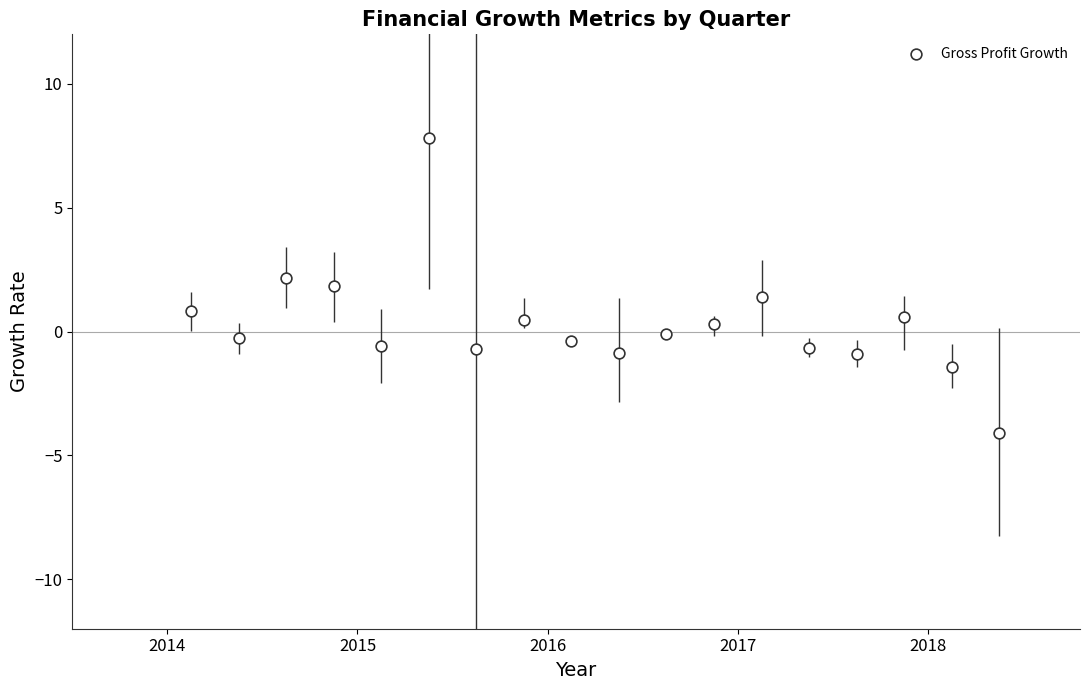

What is the range of X values (max minus min)?

4.2